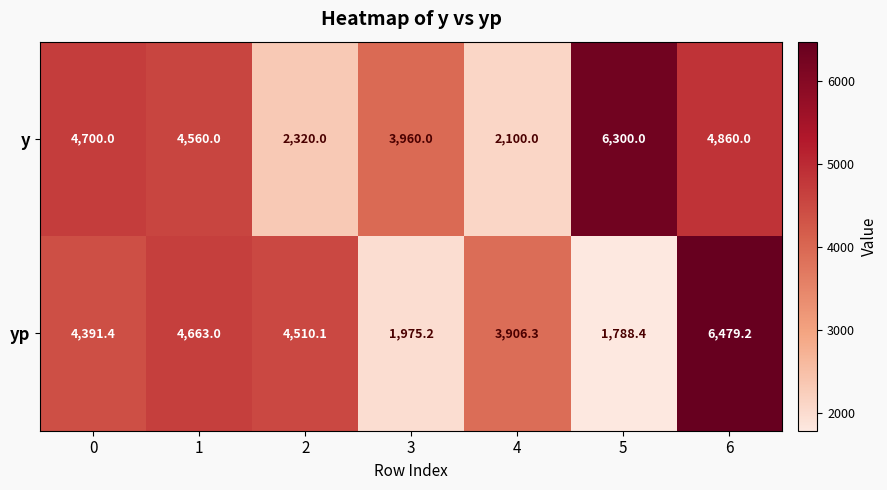

Between 2 and 3, which series saw the biggest shift?

yp